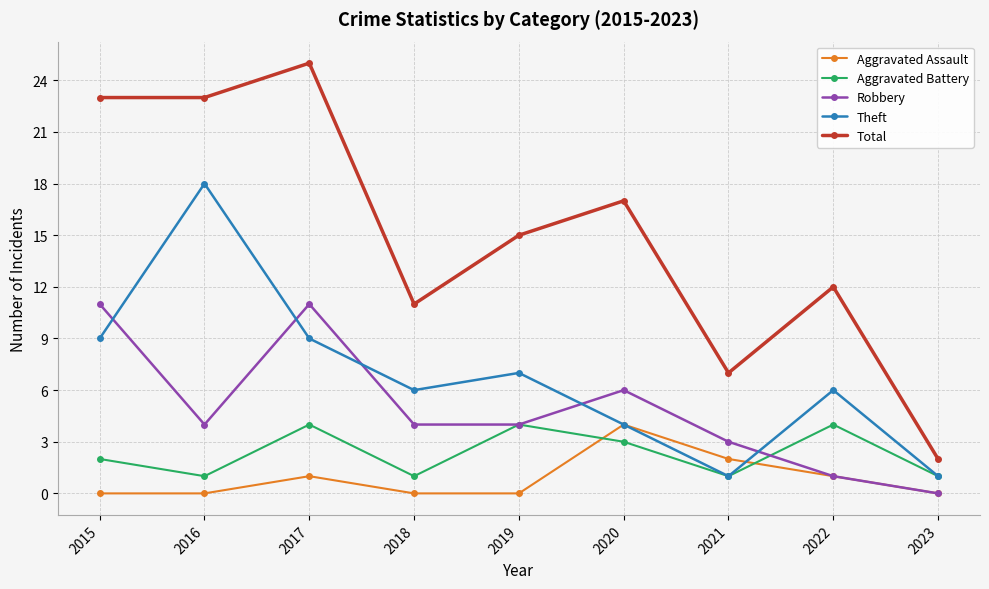

Which category has the lowest value in the Robbery series?

2023